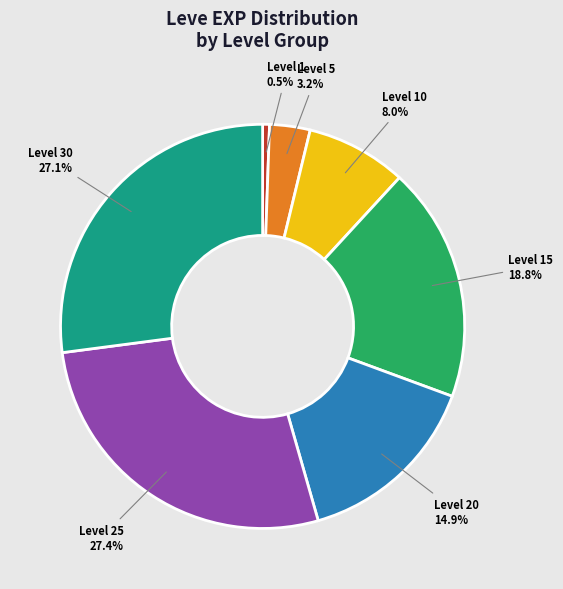

Is there a majority slice in this chart?

No